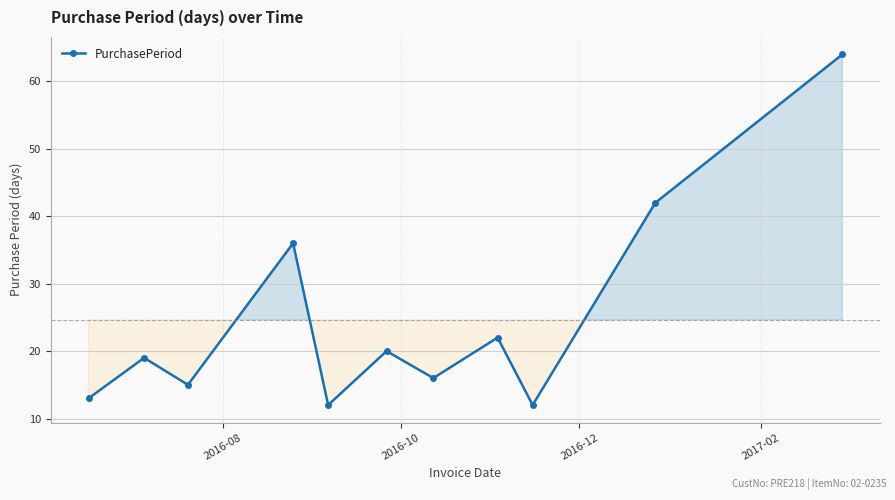

What is the value of the 4th point from the left?

36